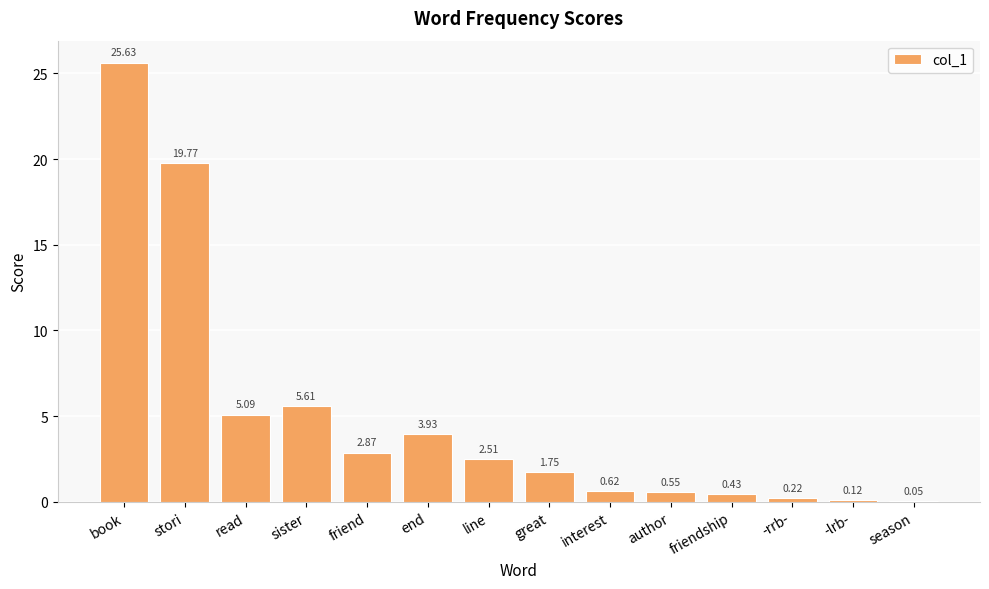

Which category has the highest value across all series?

book